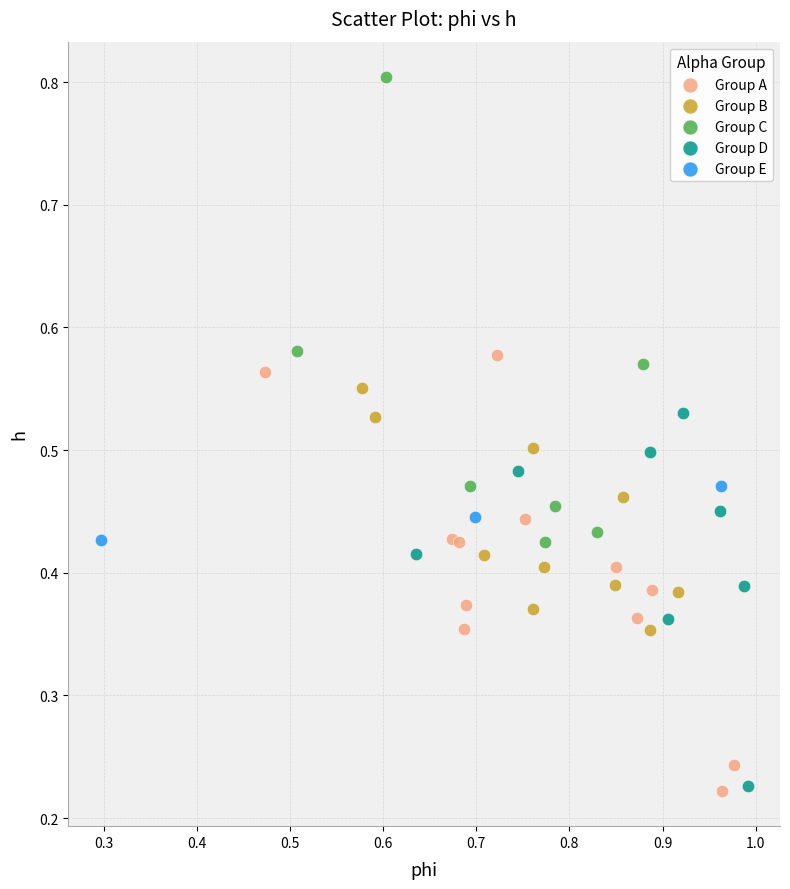

Which series contains the highest Y value?

Group C